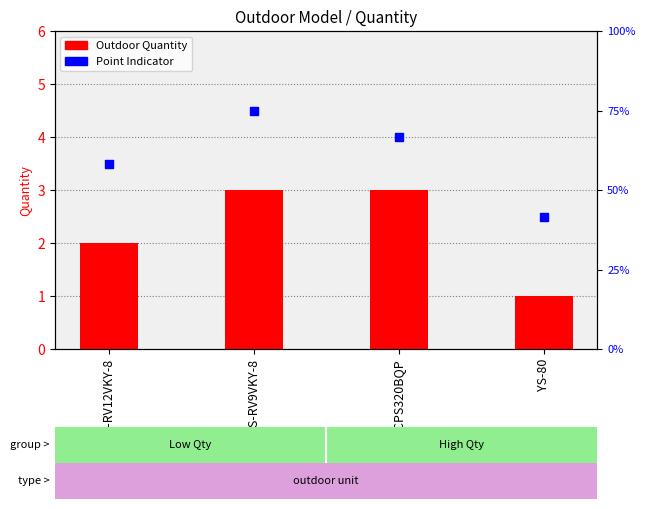

What are all the series names shown in the legend?

Outdoor Quantity, Point Indicator